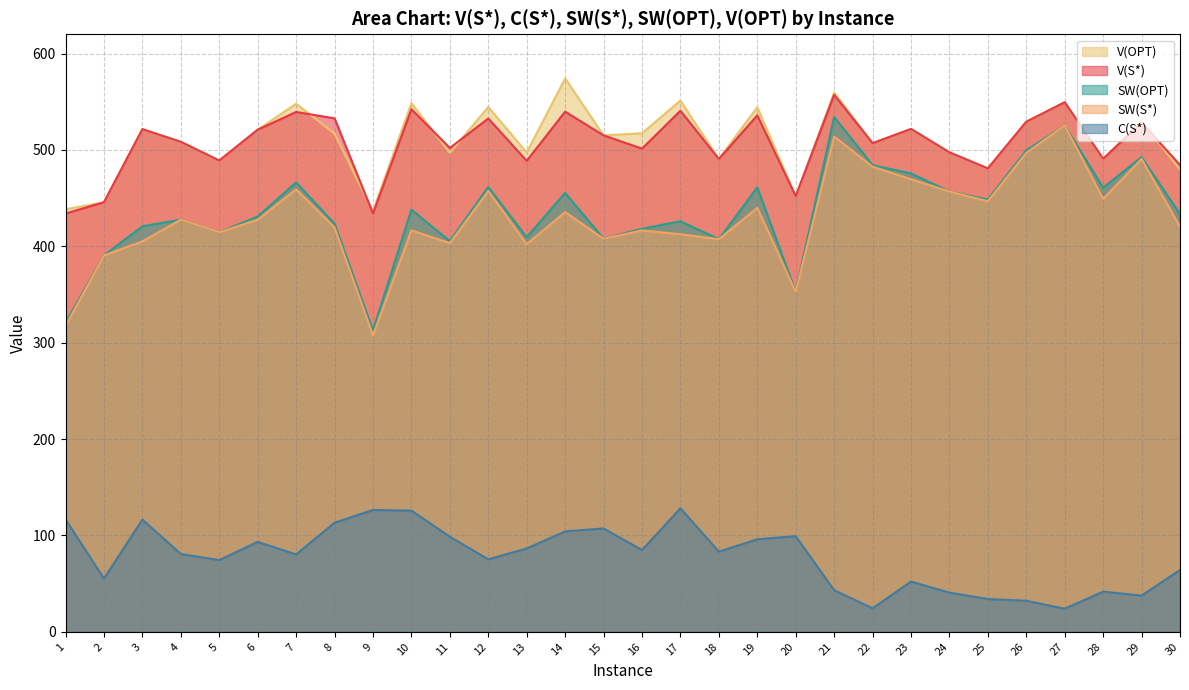

Reading left to right, extract all data points from this chart.

V(S*): 434.0	445.8	521.6	508.4	489.0	521.0	539.4	532.8	434.1	542.3	502.1	532.6	488.7	539.7	515.1	501.4	540.7	490.6	536.0	452.0	557.2	507.0	521.8	497.5	480.8	529.3	549.5	490.9	528.3	484.4
C(S*): 116.6	55.2	116.4	80.8	74.4	93.3	80.3	113.2	126.5	125.7	98.7	75.2	86.5	104.2	107.2	84.9	128.2	83.2	96.0	99.2	43.2	24.4	52.1	40.7	34.0	32.2	24.0	41.7	37.6	64.2
SW(S*): 317.4	390.5	405.1	427.6	414.6	427.6	459.2	419.6	307.6	416.5	403.3	457.4	402.2	435.5	407.9	416.5	412.5	407.4	439.9	352.8	514.0	482.6	469.7	456.9	446.8	497.1	525.5	449.2	490.7	420.2
SW(OPT): 320.8	390.5	420.8	427.6	414.6	430.8	466.4	423.5	312.8	438.1	405.4	461.5	409.4	455.5	407.9	418.2	426.0	407.4	461.2	352.8	534.2	484.2	475.6	456.9	448.5	499.5	525.5	460.8	492.6	433.4
V(OPT): 438.4	445.8	521.6	508.4	489.0	521.0	547.9	517.0	436.6	548.6	496.9	544.6	497.2	574.2	515.1	517.3	551.2	490.6	544.2	452.0	559.5	507.0	521.8	497.5	480.8	529.3	549.5	490.9	529.8	479.7